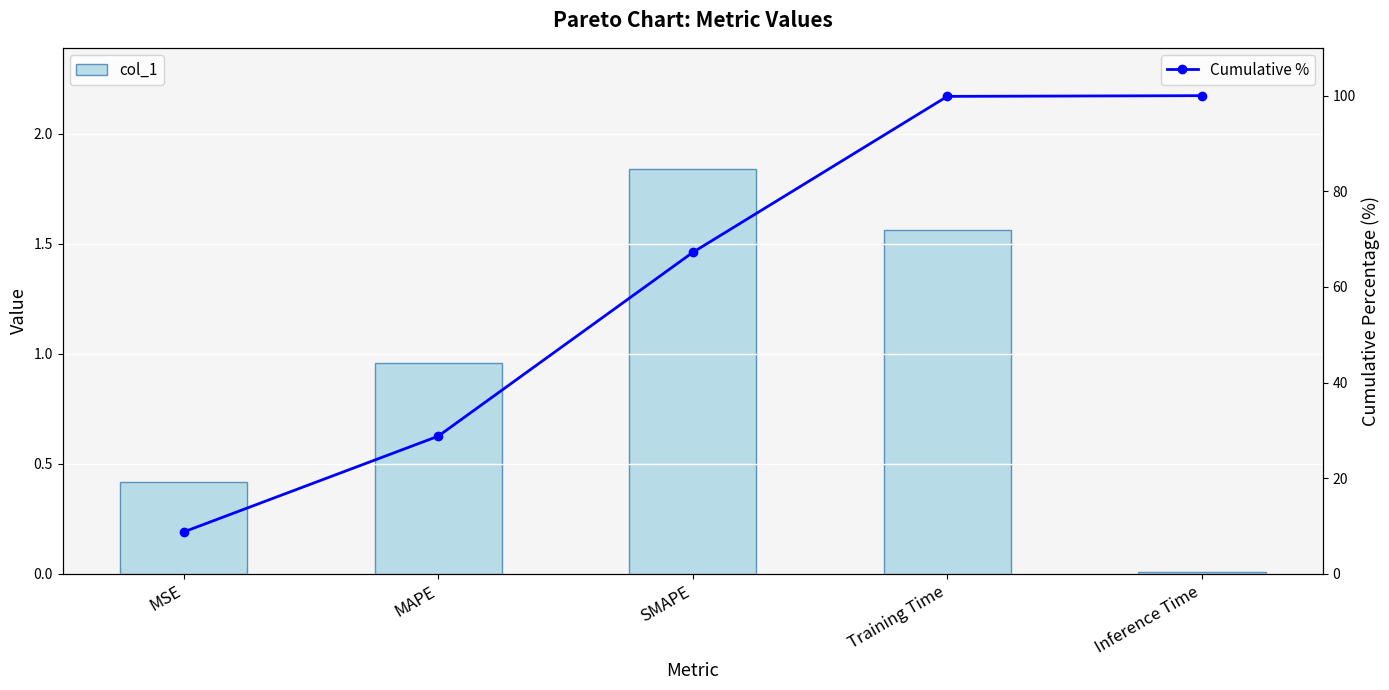

Is the value of Cumulative % at SMAPE greater than the value of col_1 at SMAPE?

Yes